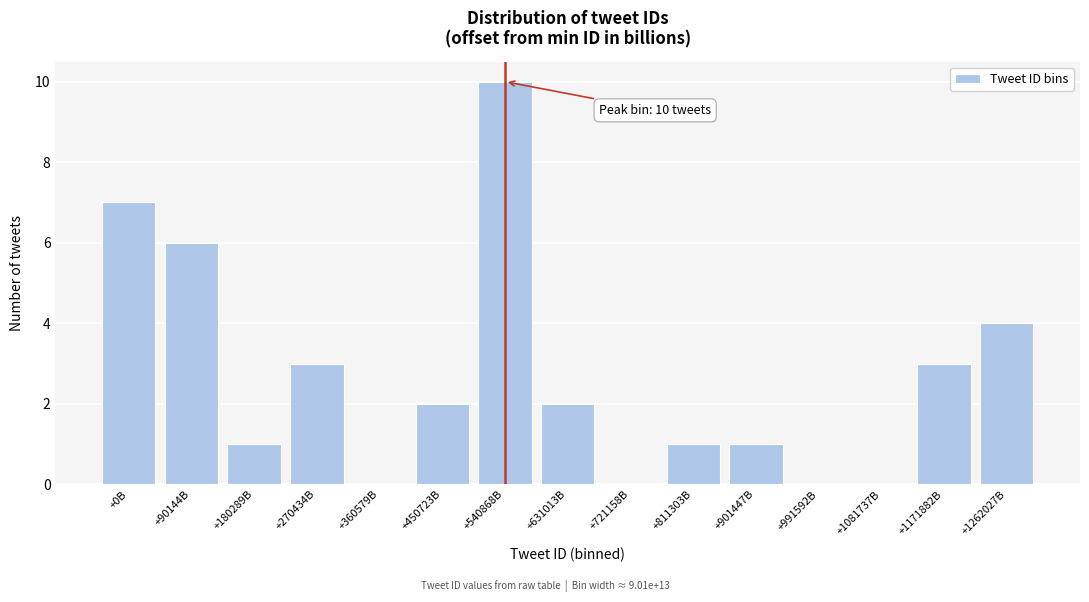

Reading left to right, list all the values displayed in this chart.

+0B=7	+90144B=6	+180289B=1	+270434B=3	+360579B=0	+450723B=2	+540868B=10	+631013B=2	+721158B=0	+811303B=1	+901447B=1	+991592B=0	+1081737B=0	+1171882B=3	+1262027B=4